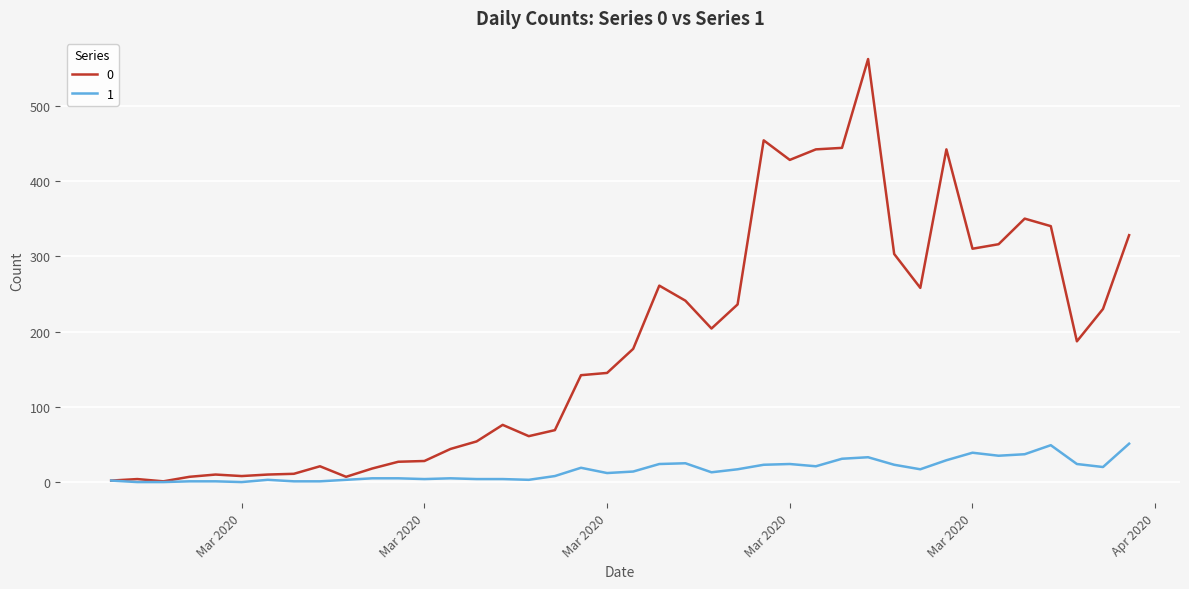

Rank the series by their average value, from lowest to highest.

1, 0